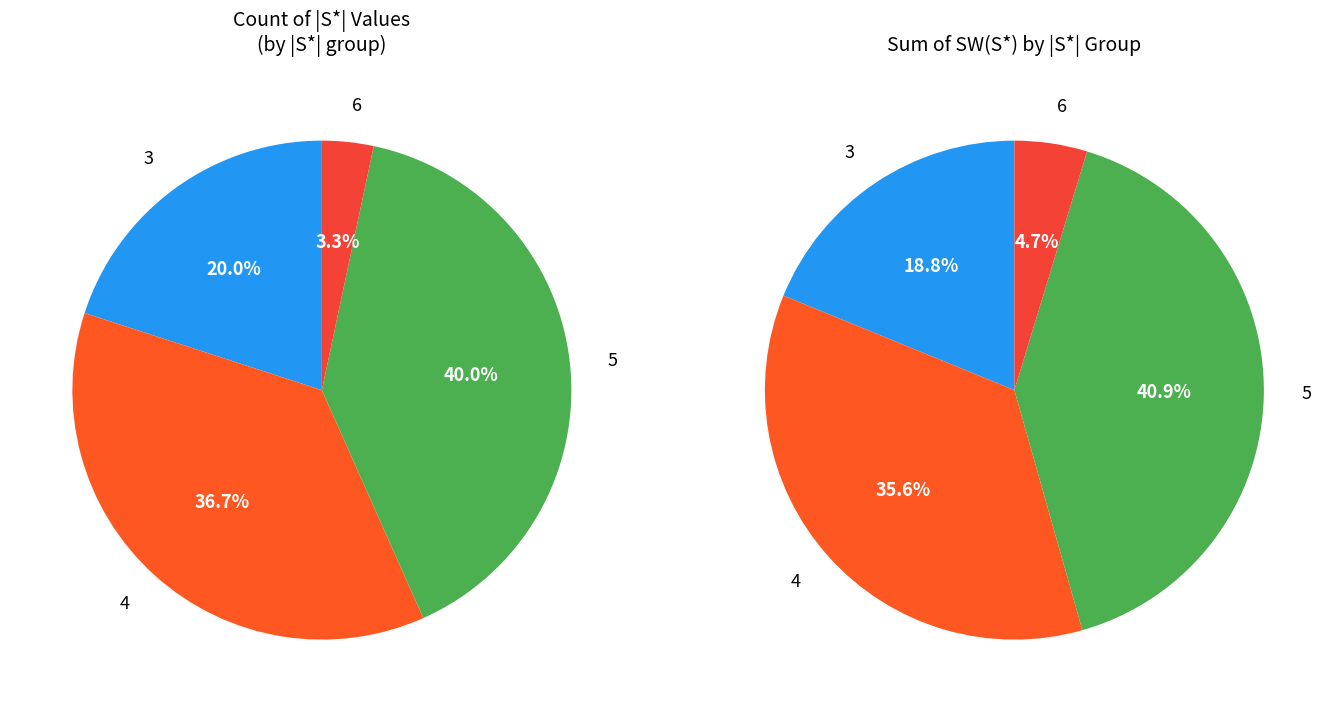

Count the number of slices in the pie.

4